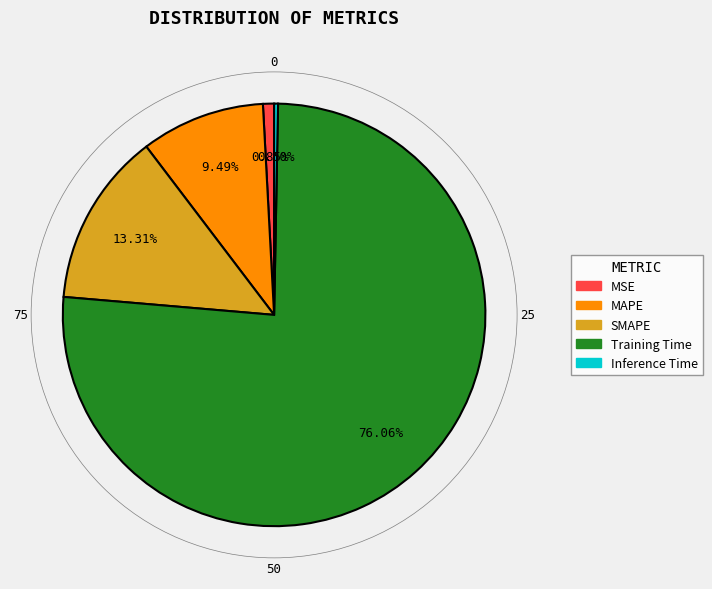

To the nearest percent, what is the average slice percentage?

20%